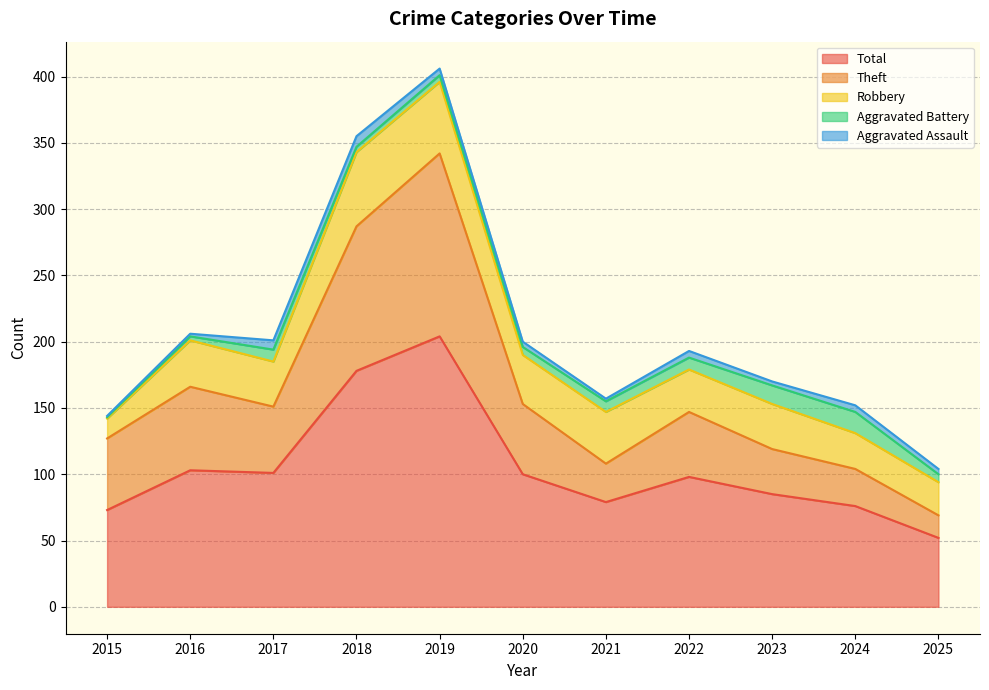

True or false: Aggravated Assault has a value of 4 at 2025.

True